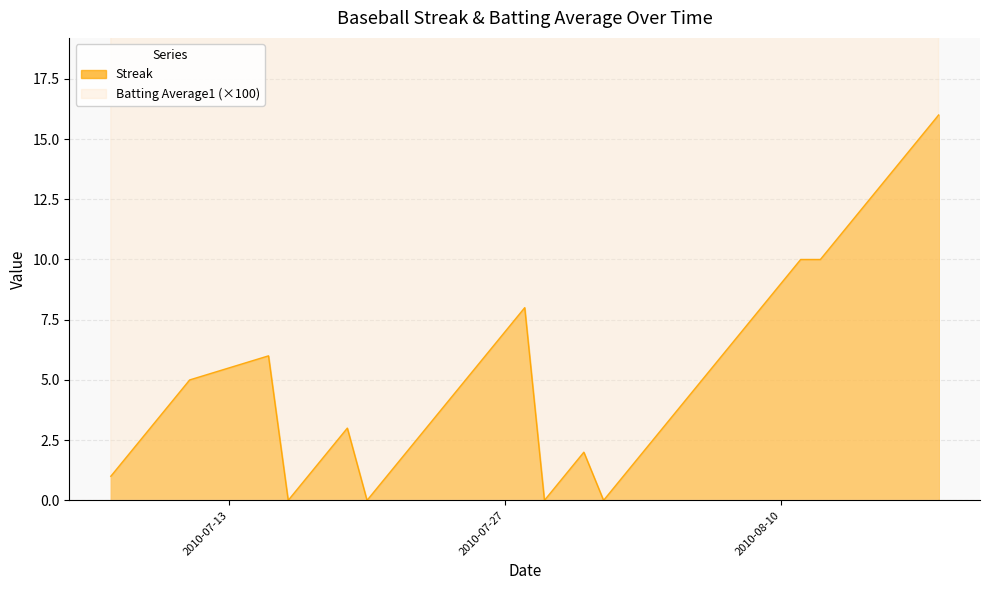

Which category has the highest value in the Batting Average1 series?

2010-08-09